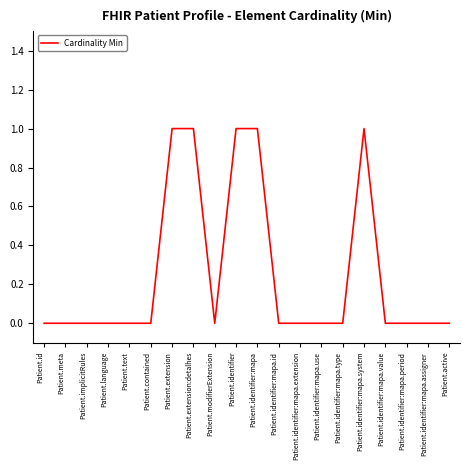

What is the change in value from Patient.contained to Patient.identifier:mapa.system?

+1